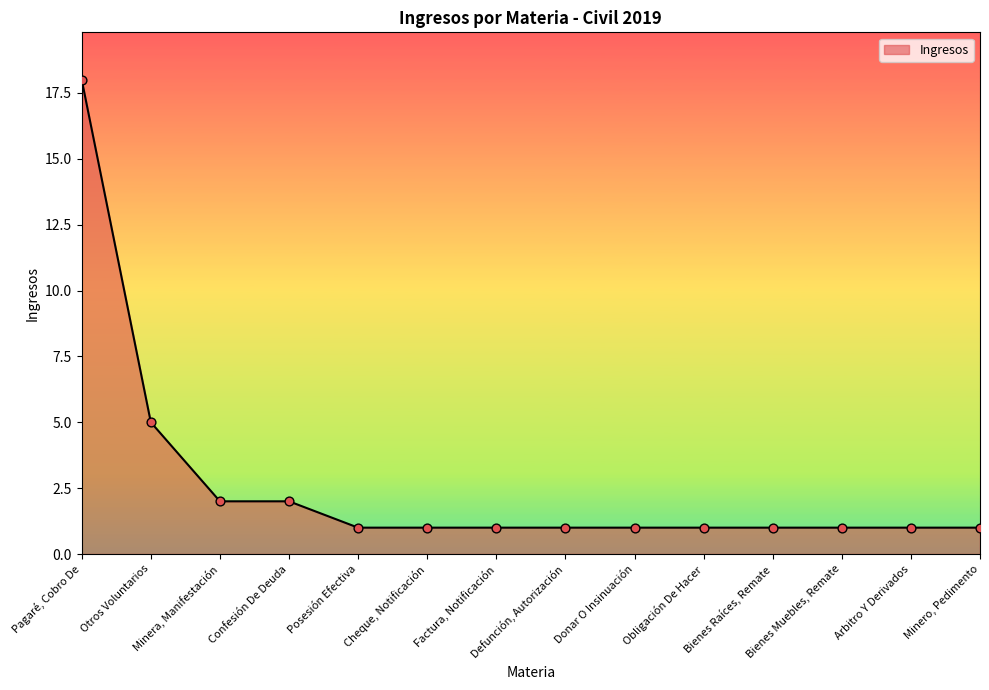

What is the change in value from Otros Voluntarios to Minero, Pedimento?

-4